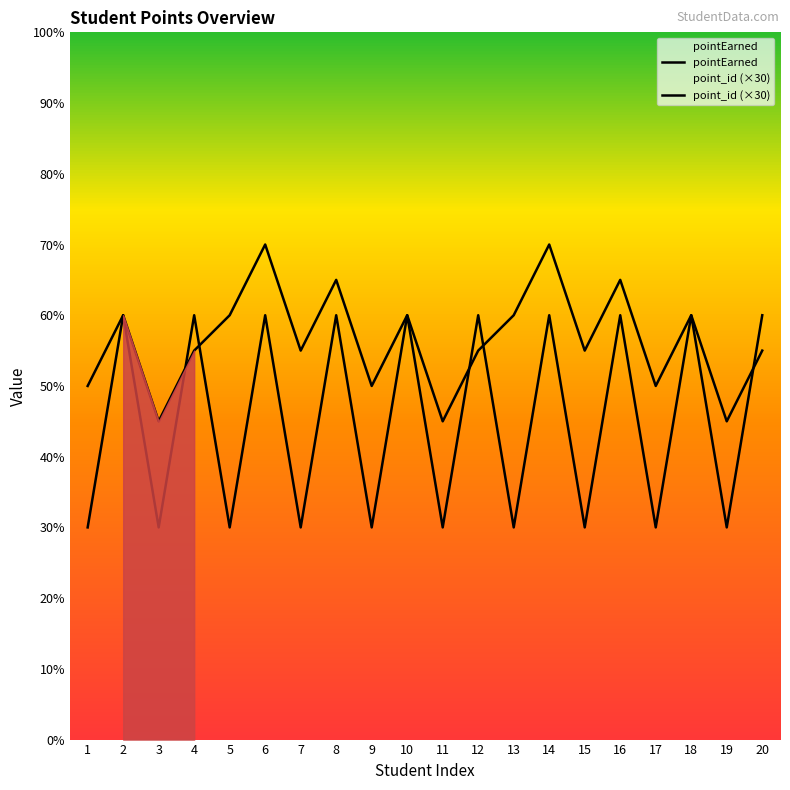

Is the value of point_id (×30) at 11 greater than the value of pointEarned at 11?

No